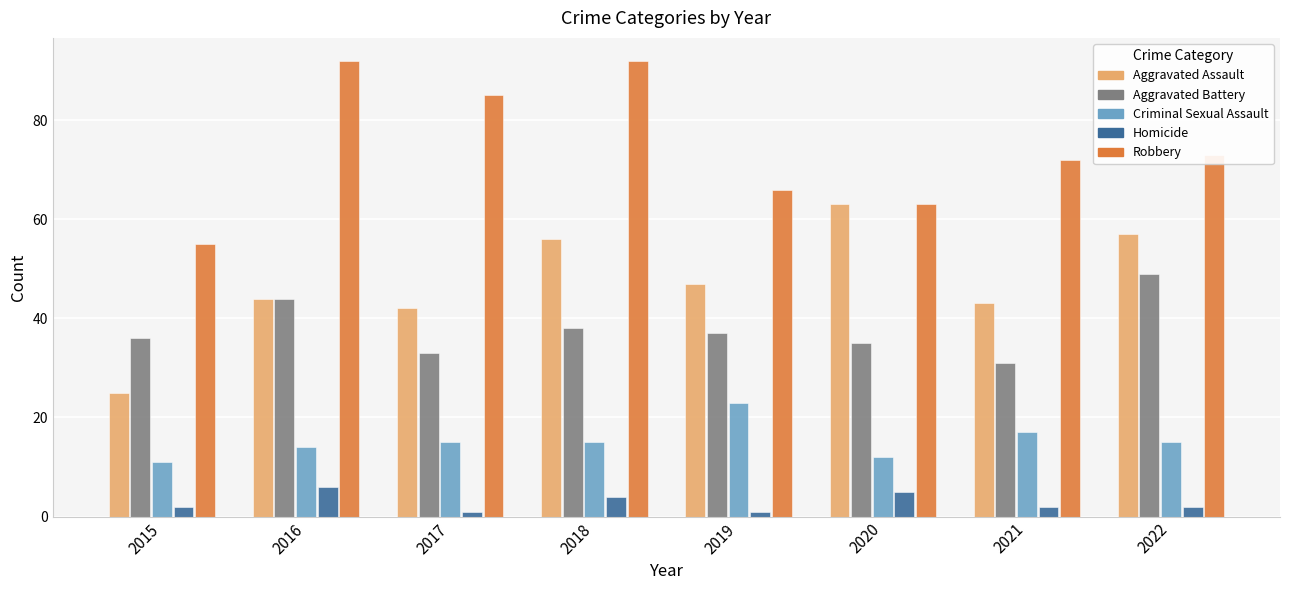

What is the maximum value shown in the chart?

92